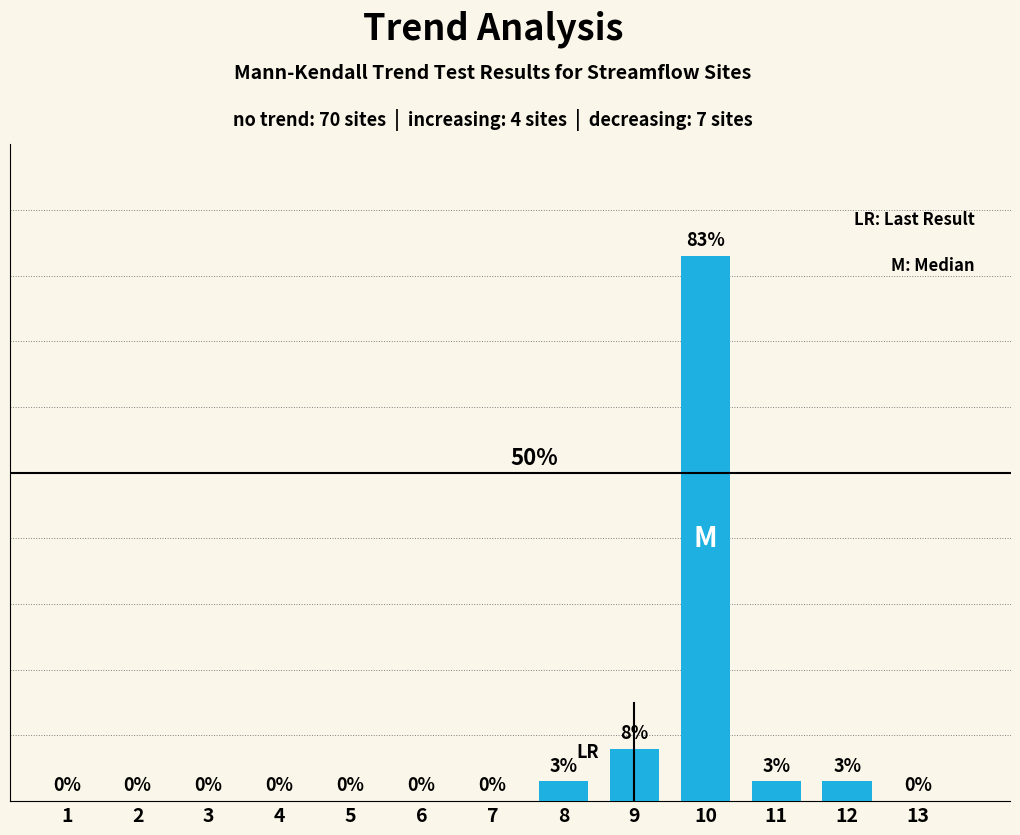

What is the difference between the second highest and minimum values?

8